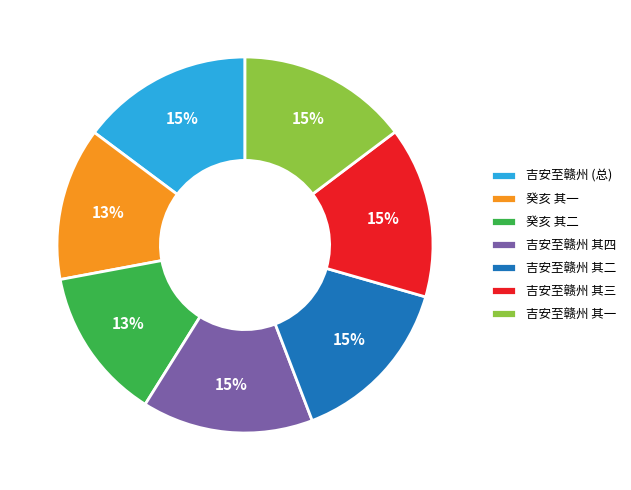

Is 吉安至赣州 (总) the majority of the pie?

No